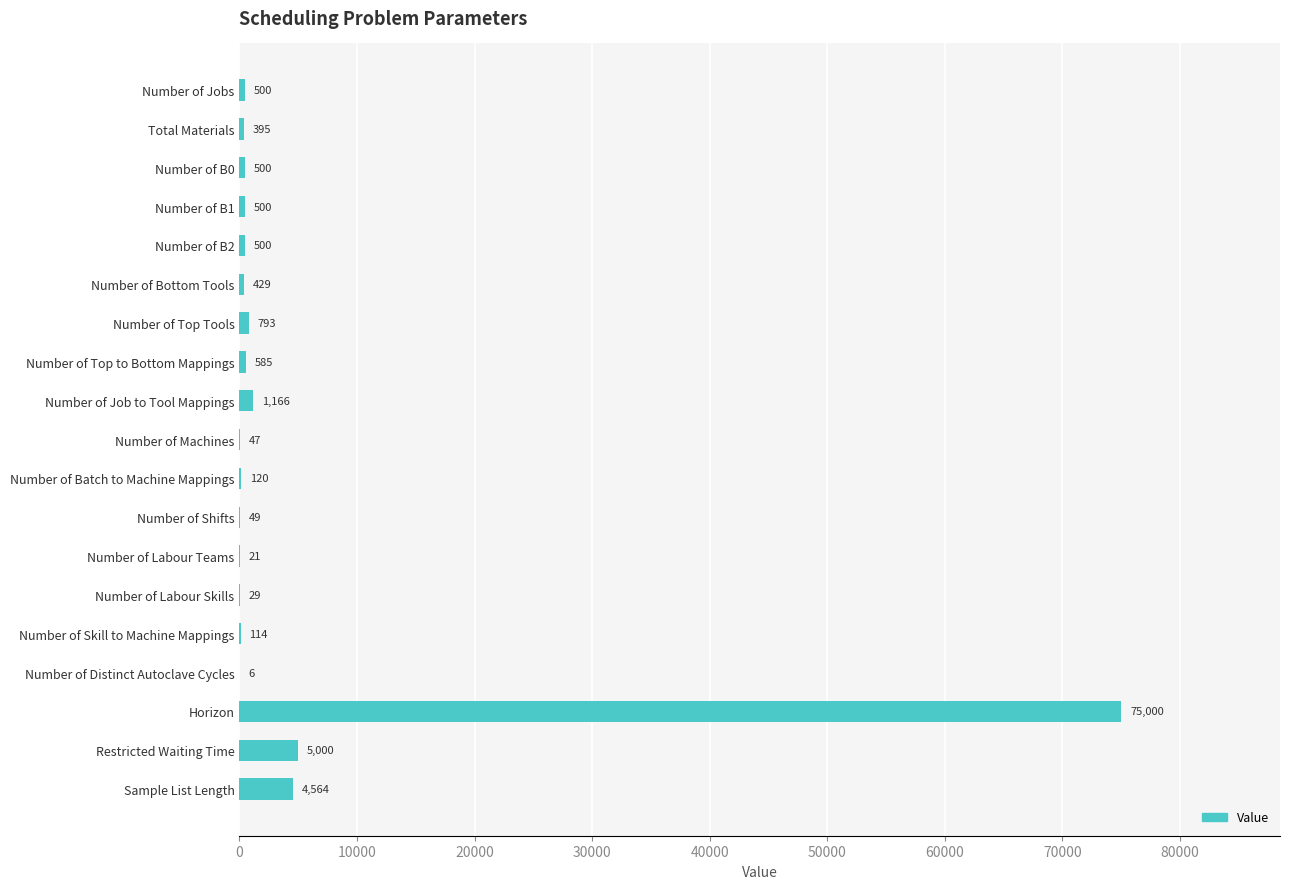

True or false: the data shows 793 at Number of Top Tools.

True